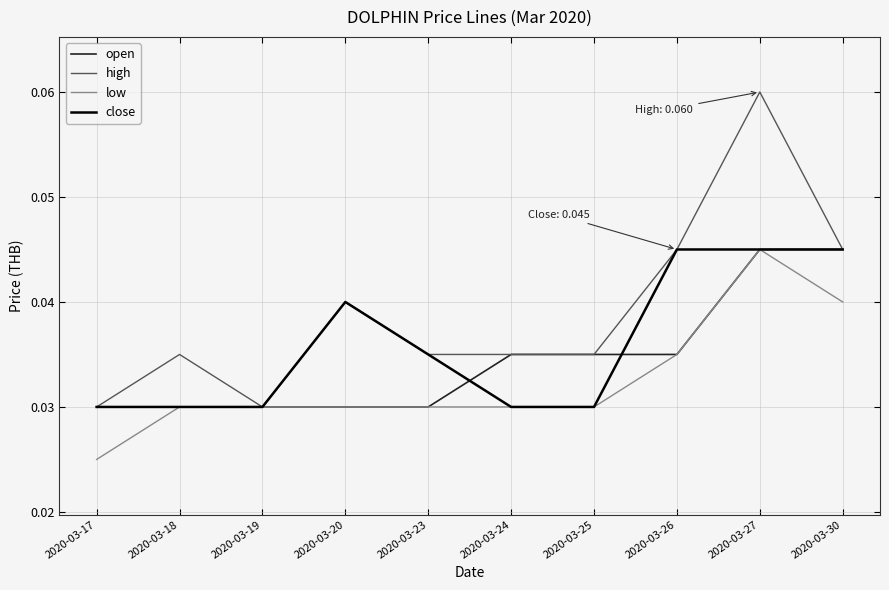

Which series has the largest total across all categories?

high